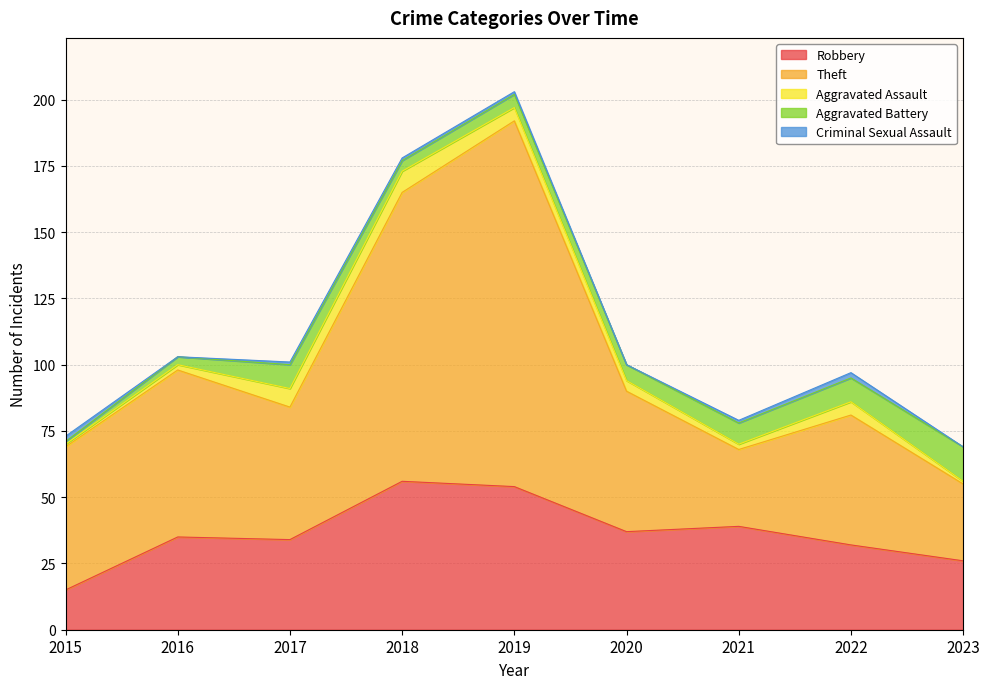

Which series has the widest spread of values?

Theft